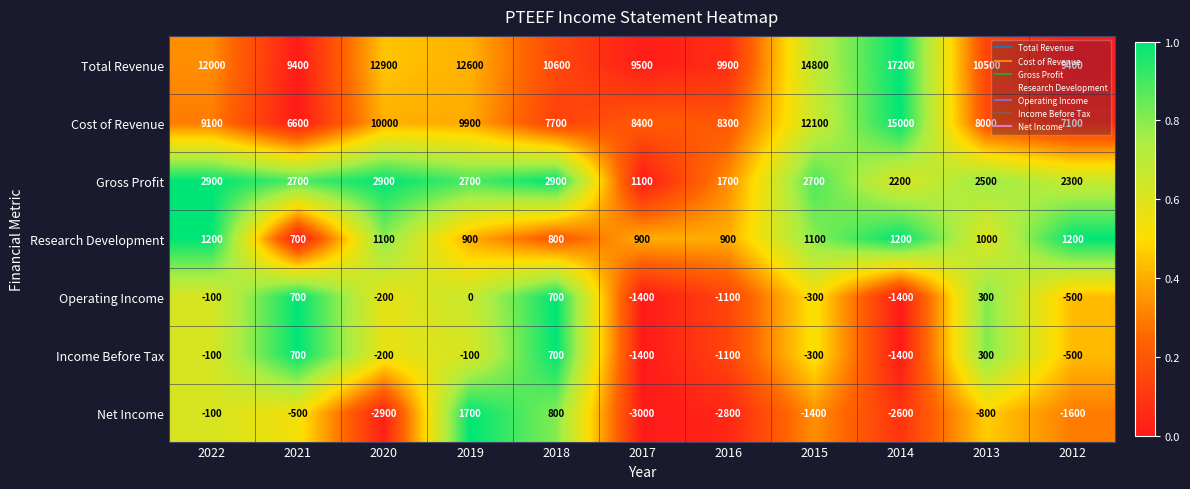

Which series changed the most between 2022 and 2021?

Total Revenue